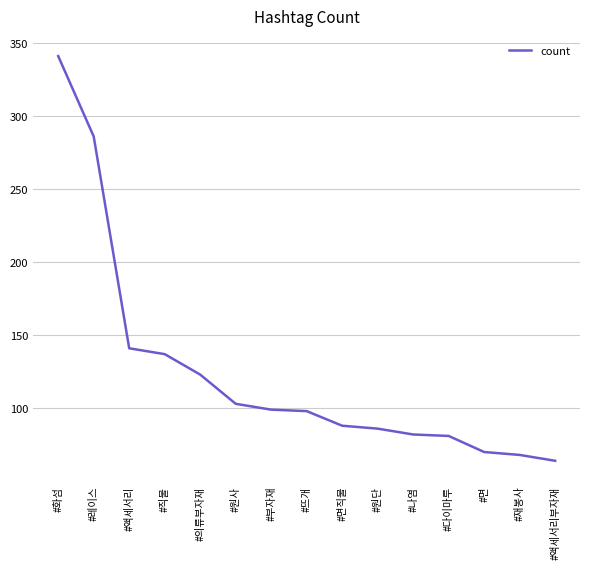

What position from the right is #액세서리?

13